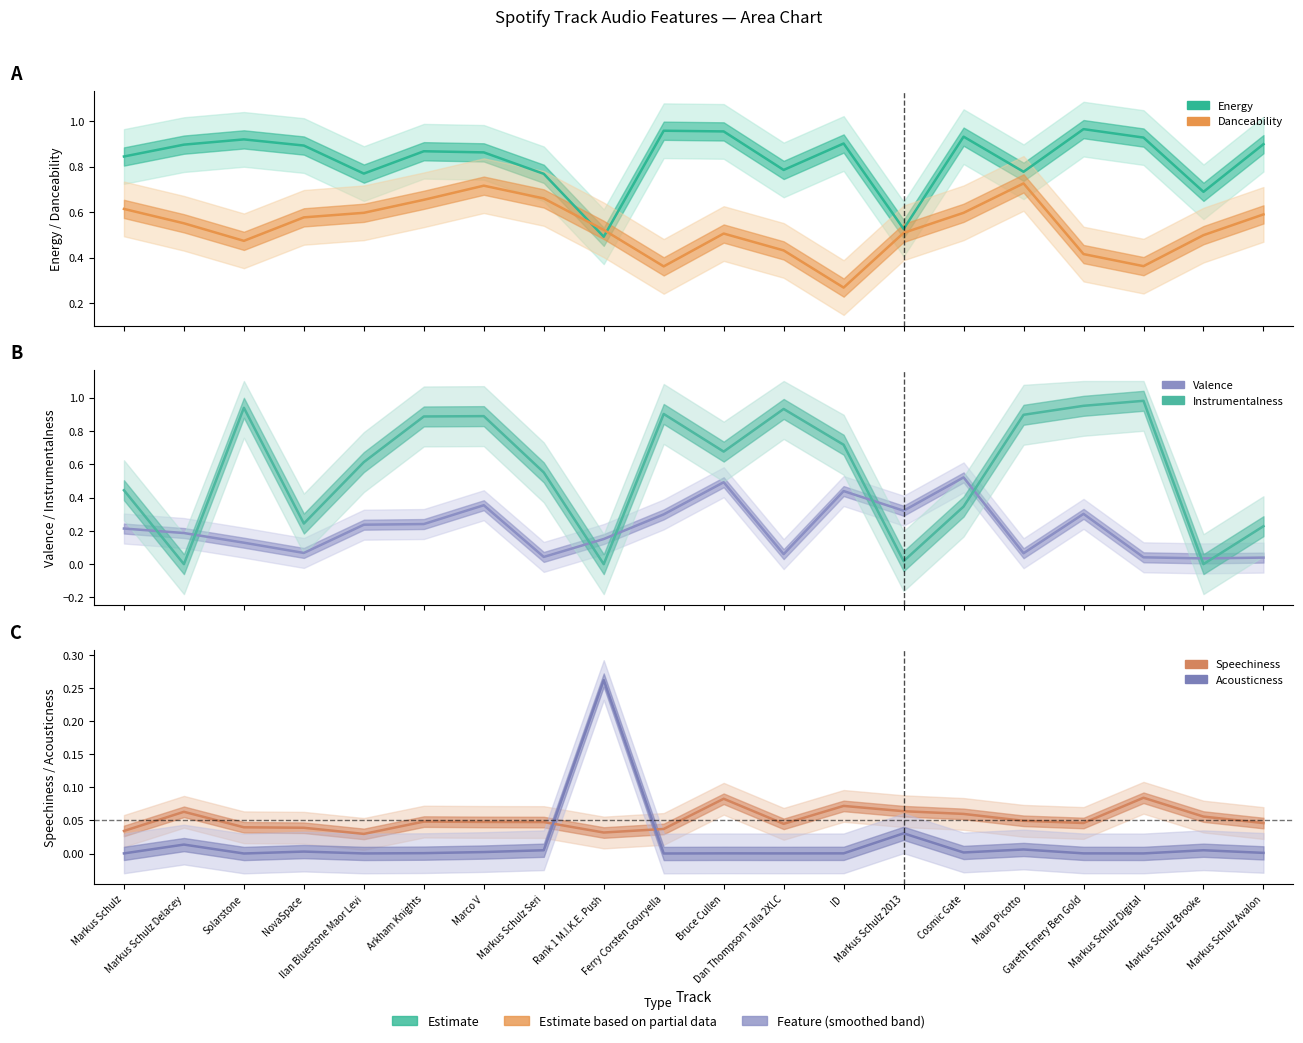

Is the value of speechiness at Gareth Emery Ben Gold greater than the value of energy at Ilan Bluestone Maor Levi?

No